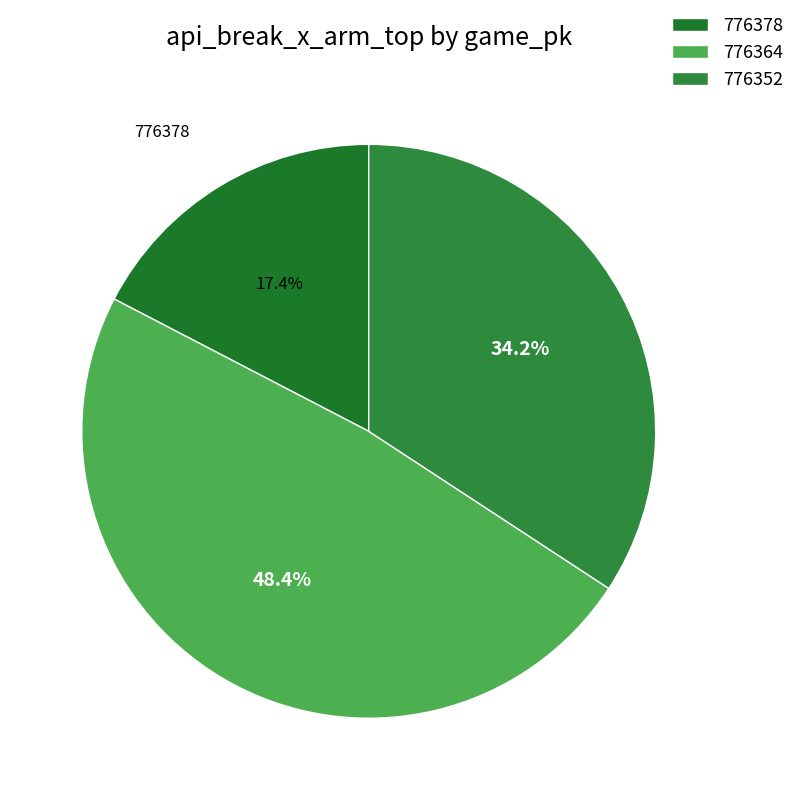

Rank the categories by value from lowest to highest.

776378, 776352, 776364